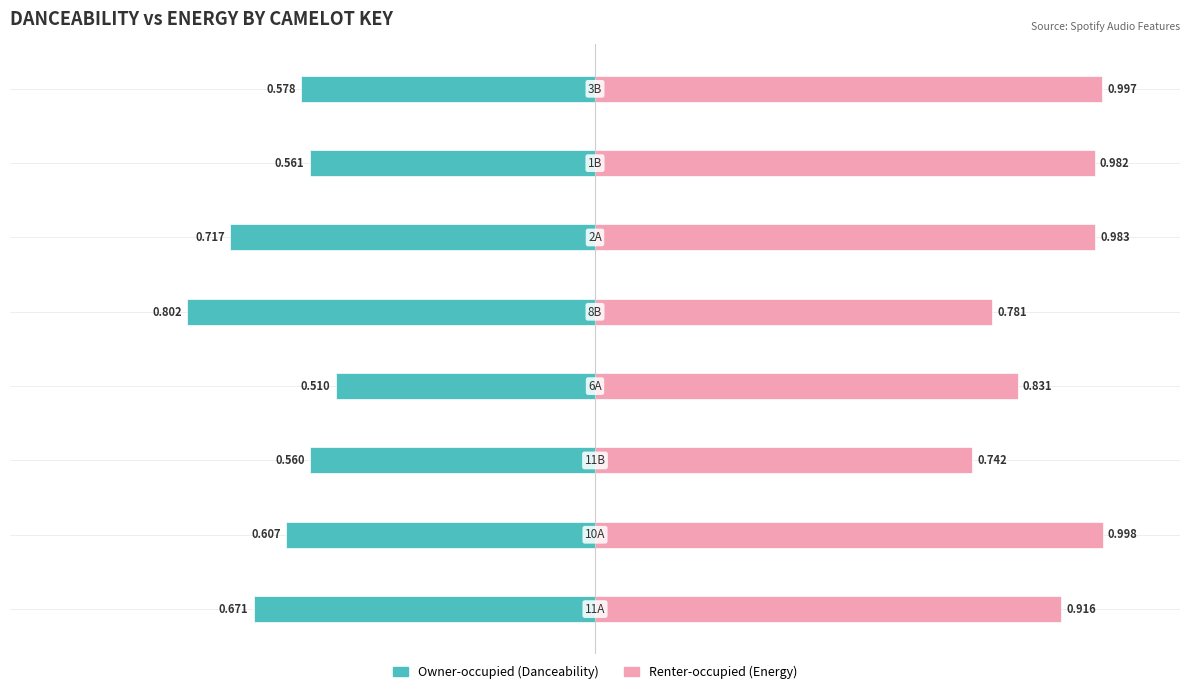

What is the value of the Renter-occupied bar at the 7th from the left?

1.0